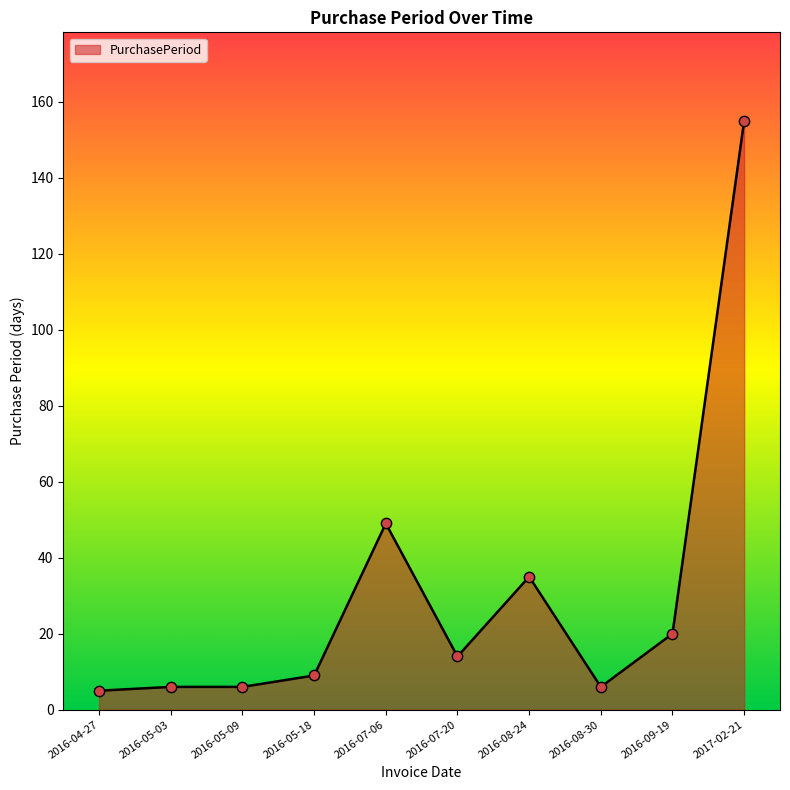

Which has a higher value, 2016-08-24 or 2017-02-21?

2017-02-21